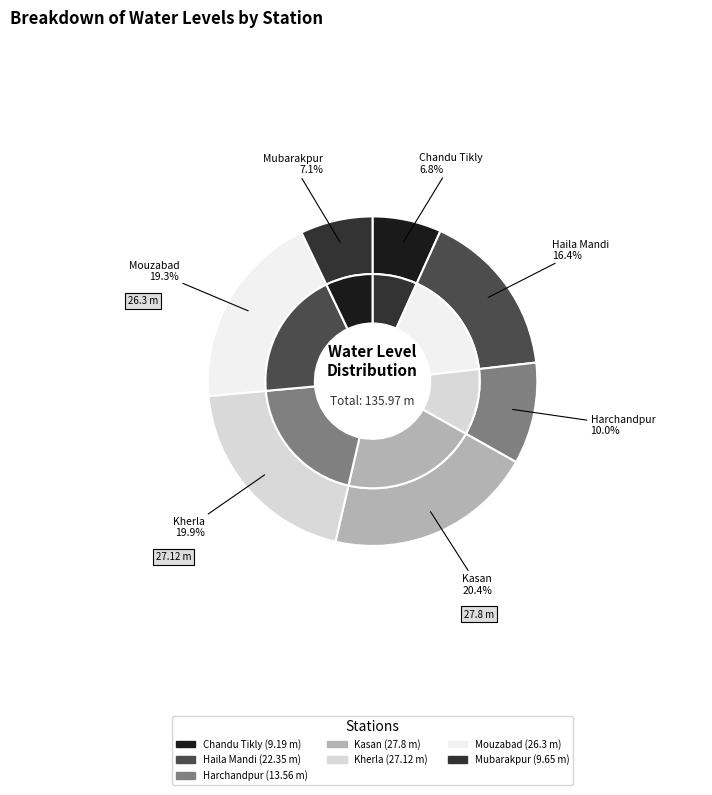

Does any single category account for the majority?

No